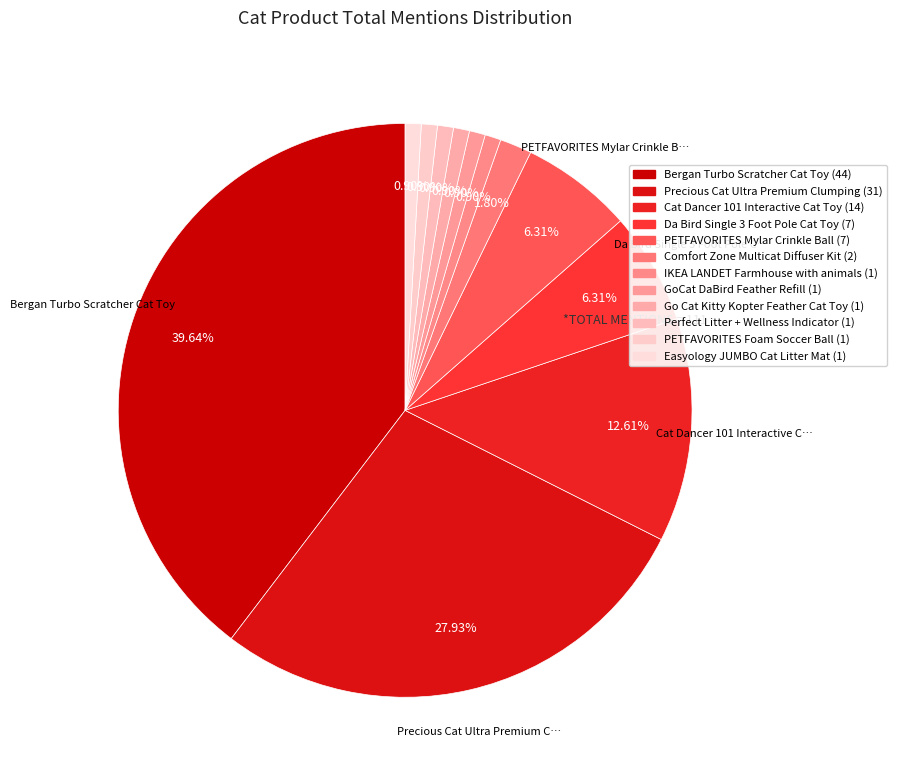

How many slices are in this pie chart?

12